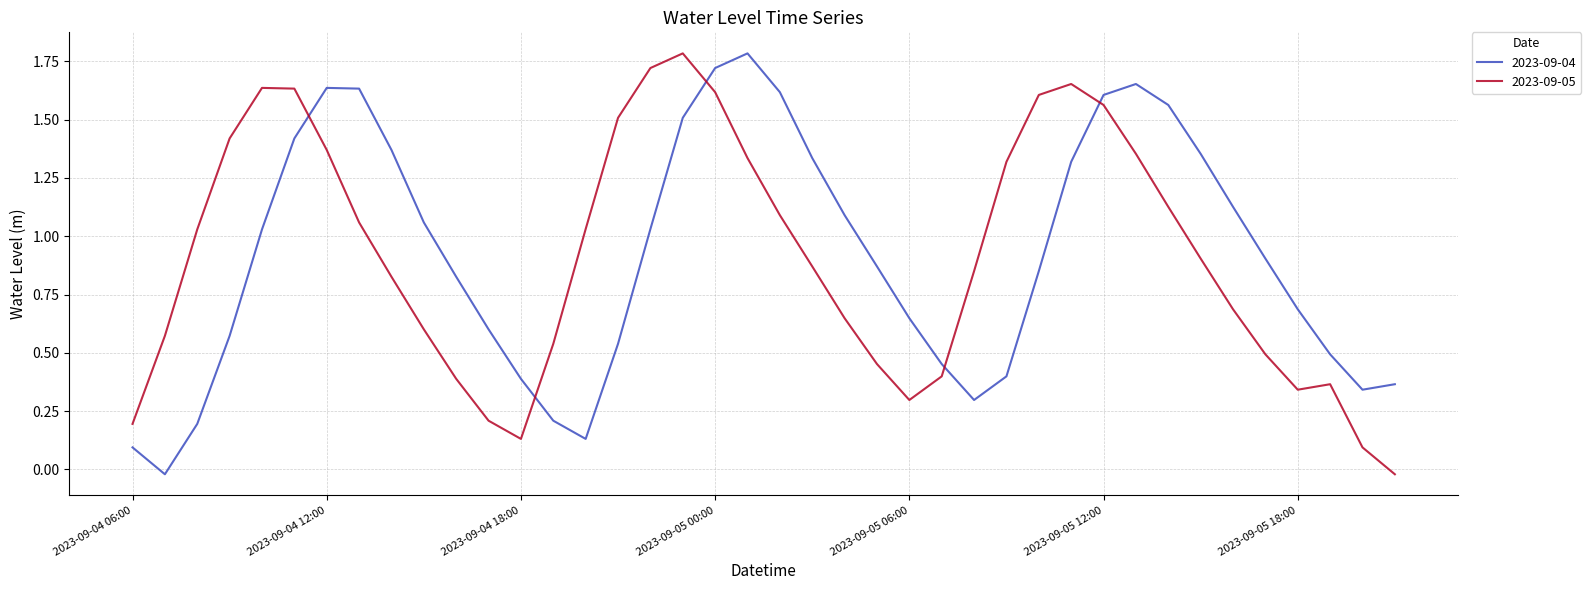

After their last crossing, which series has the higher values: 2023-09-04 or 2023-09-05?

2023-09-04